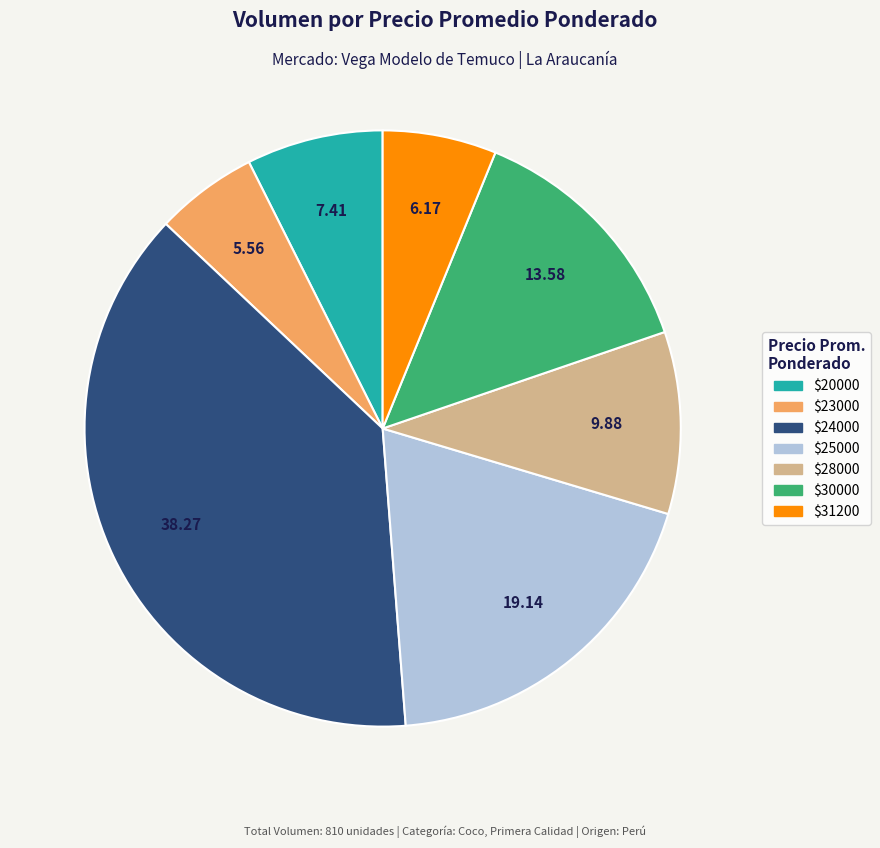

Does $31200 represent more than half of the total?

No